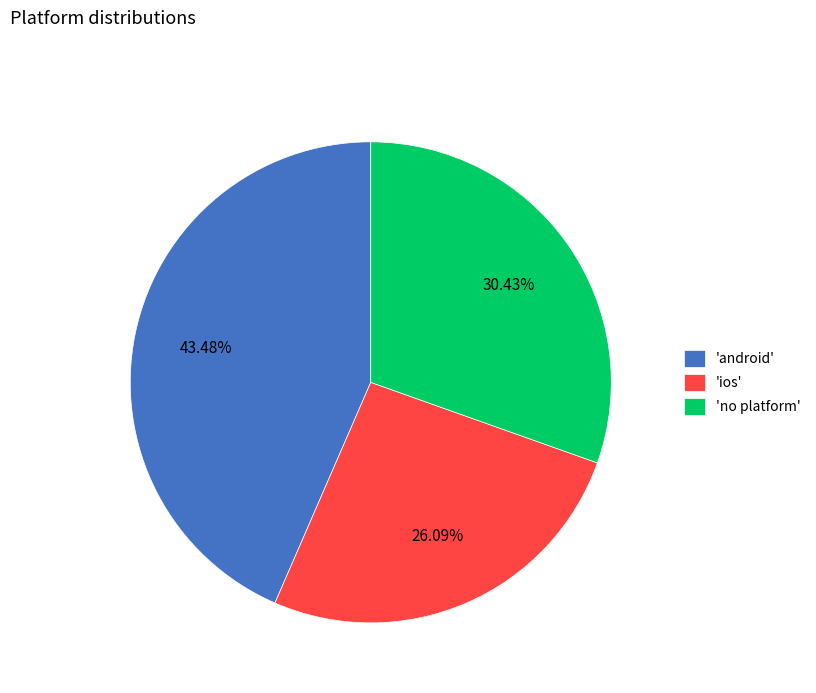

What is the largest slice in the pie chart?

'android'